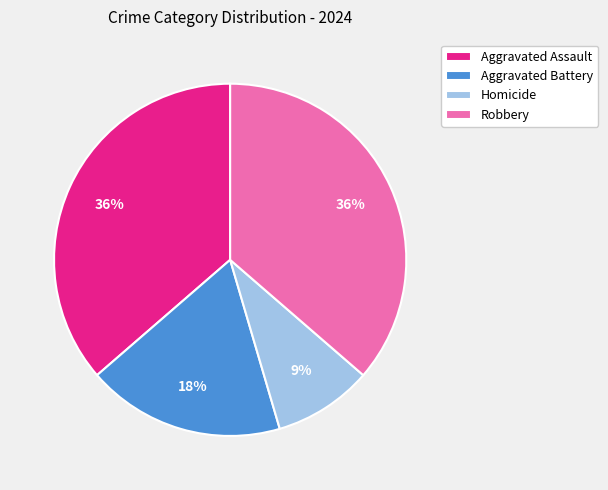

How many segments does this pie chart have?

4